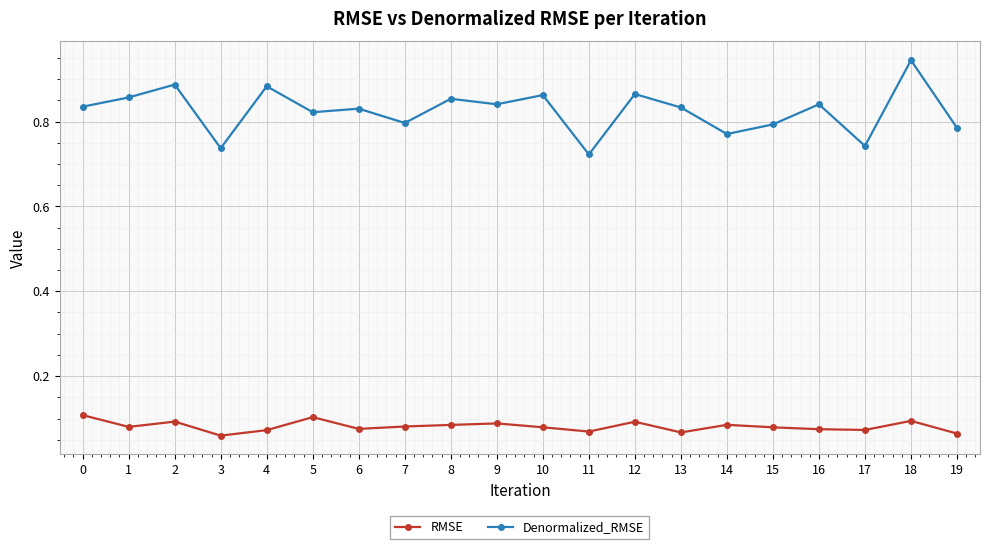

At how many categories does at least one series exceed 0?

20